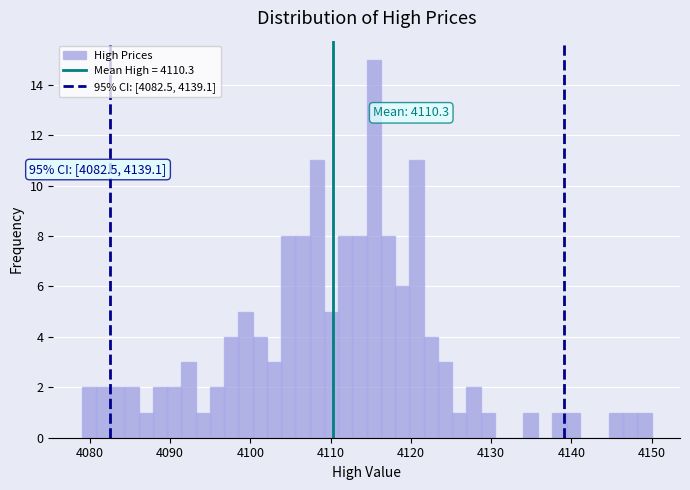

Around what value on the x-axis is the tallest bar? Give the approximate position of its centre, as read against the axis.

4115